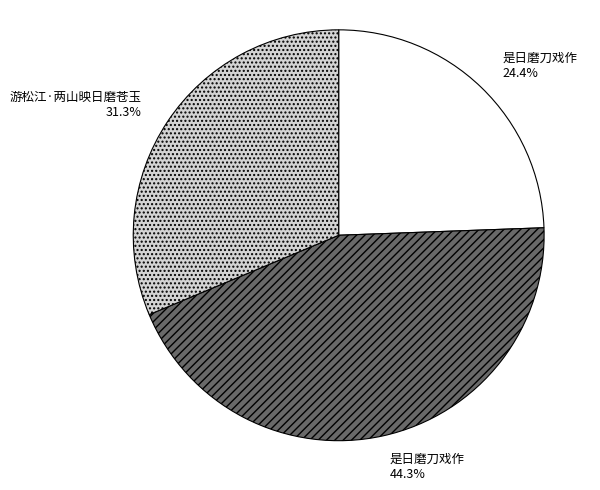

Does any single category account for the majority?

No